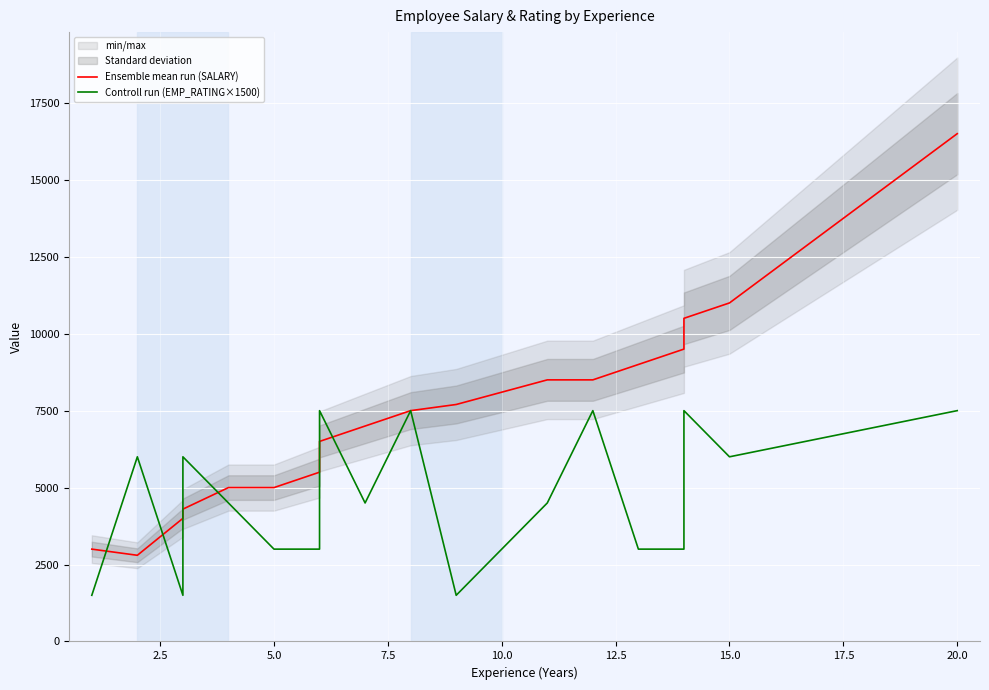

At how many categories does at least one series exceed 1846?

19